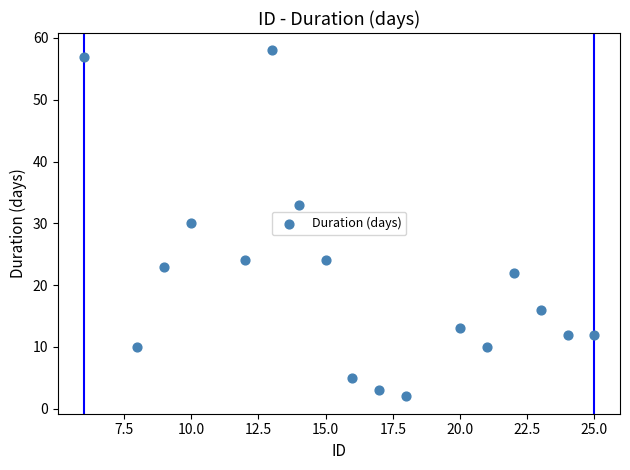

What is the range of X values (max minus min)?

19